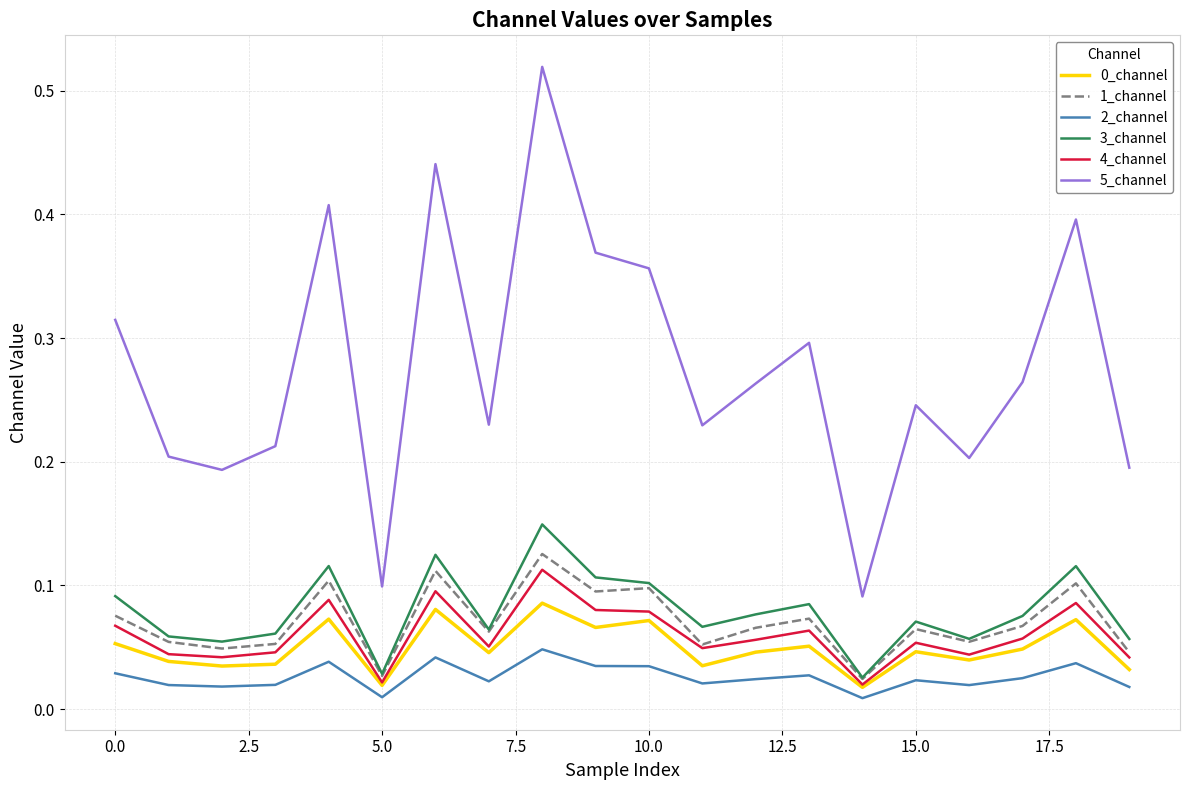

True or false: 5_channel and 0_channel cross at least once.

False